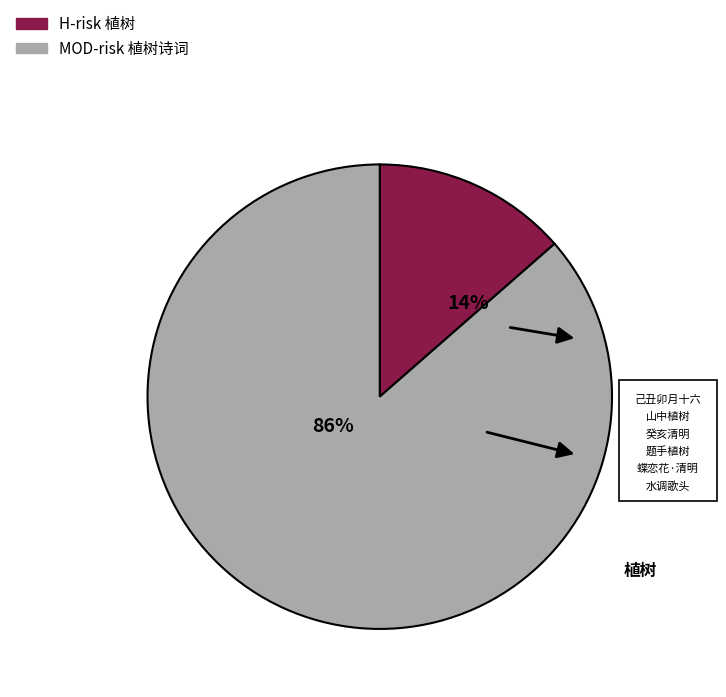

To the nearest percent, what is the average slice percentage?

50%